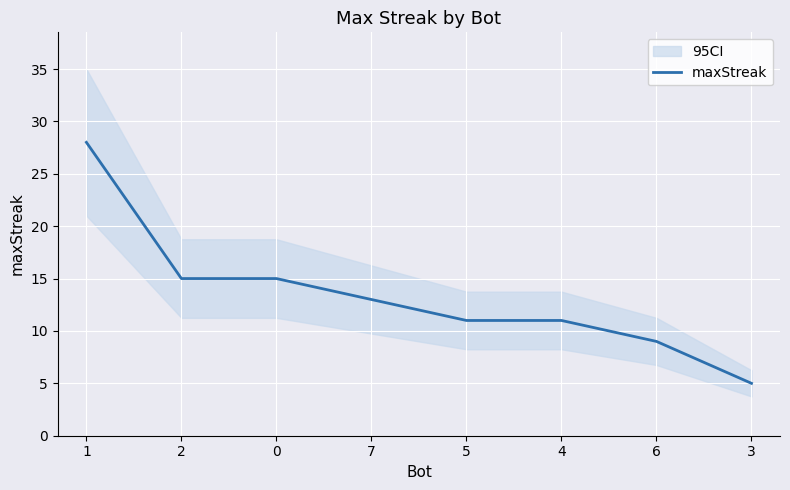

How many values exceed 13?

3